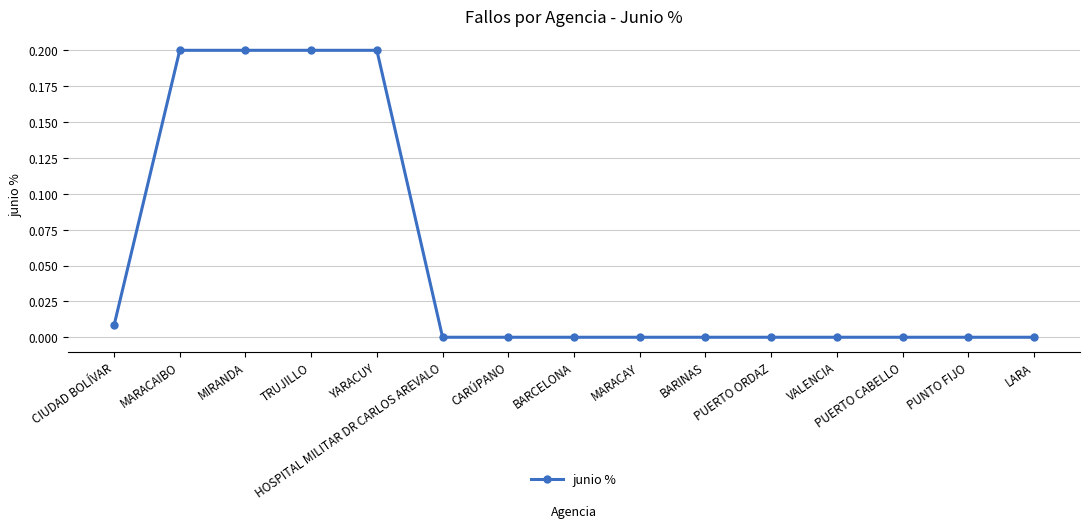

The chart shows a value of 0.1 at BARCELONA. True or false?

False